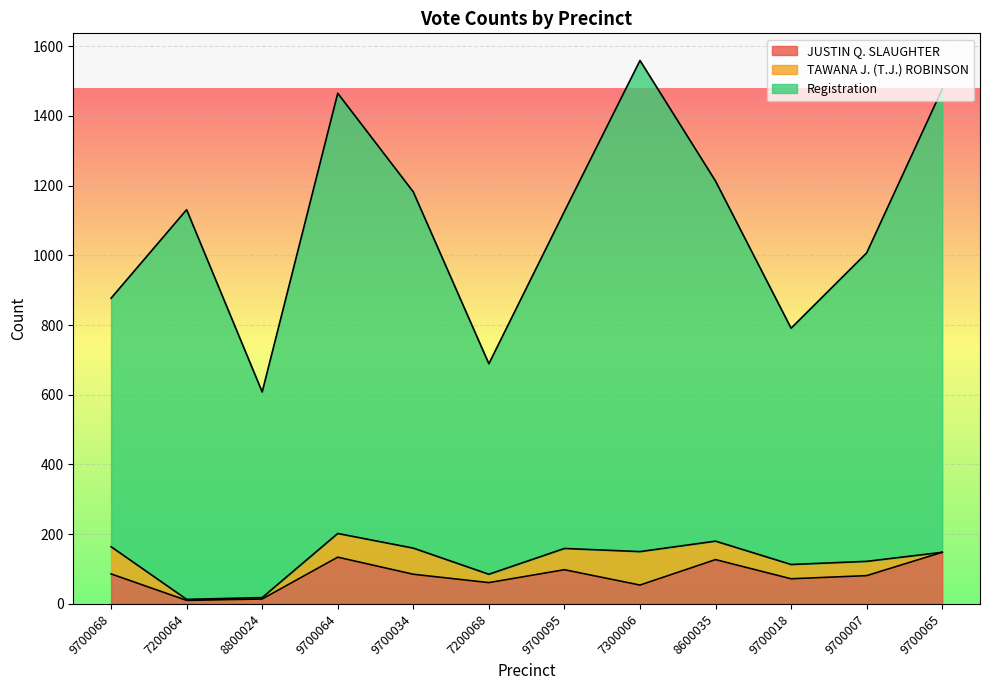

What is the difference between the highest and lowest values at 7300006?

1505